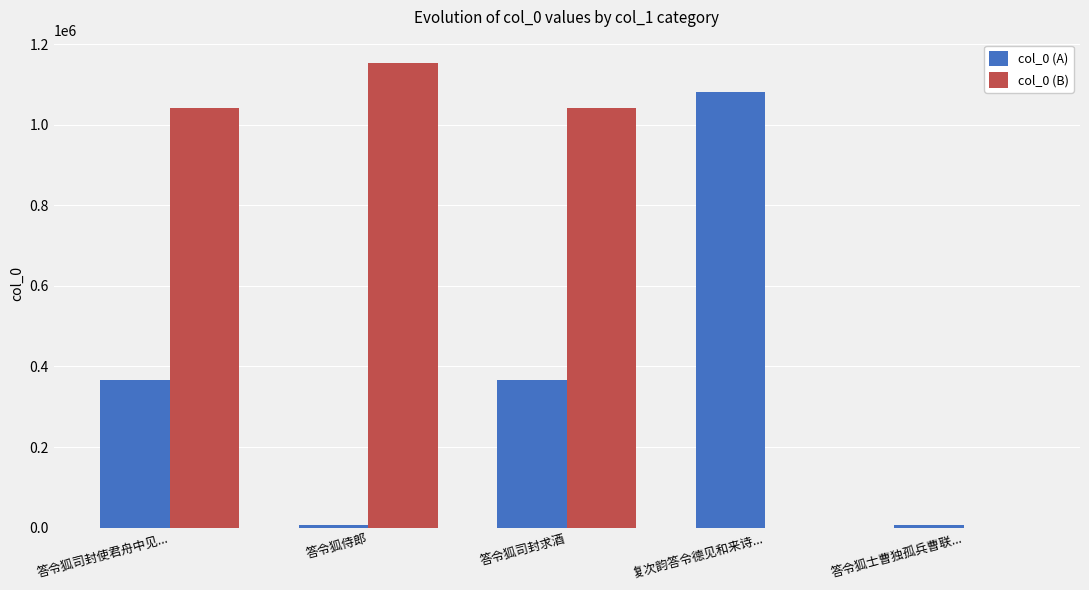

At which category does the chart reach its peak across all series?

答令狐侍郎